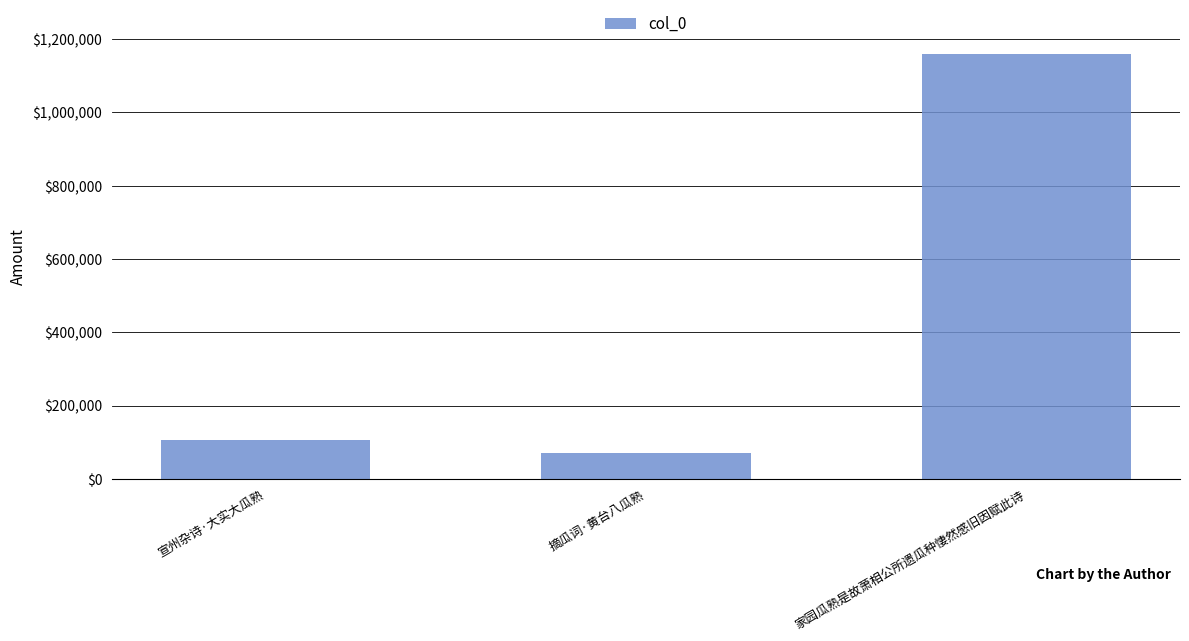

How many bars are there in total?

3